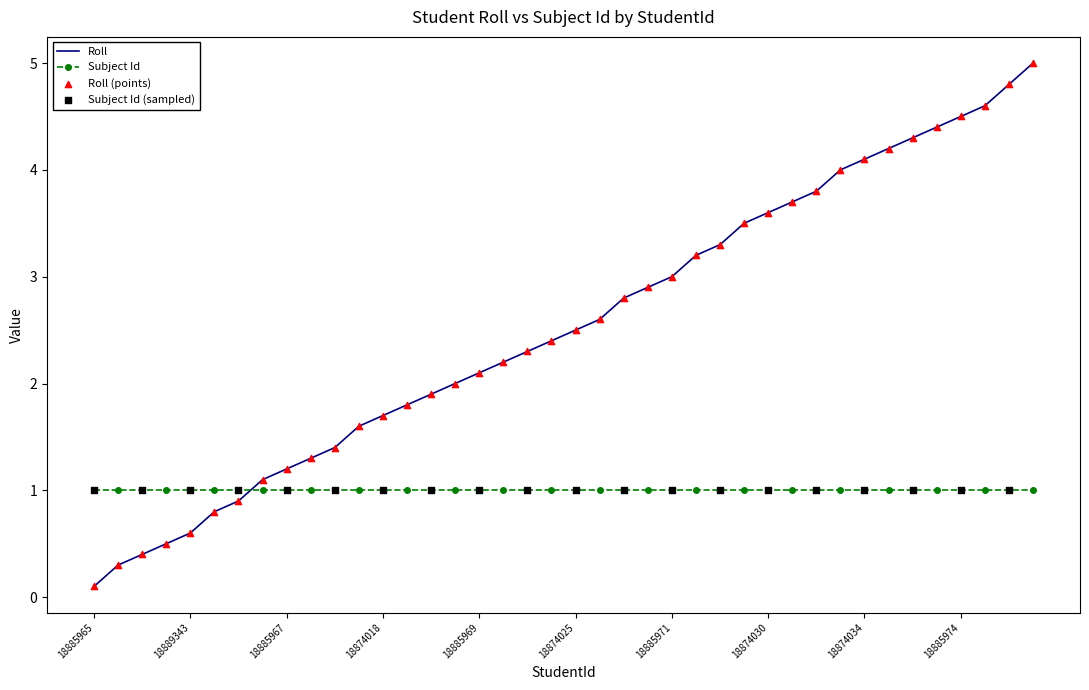

Which series has the widest spread of values?

Roll